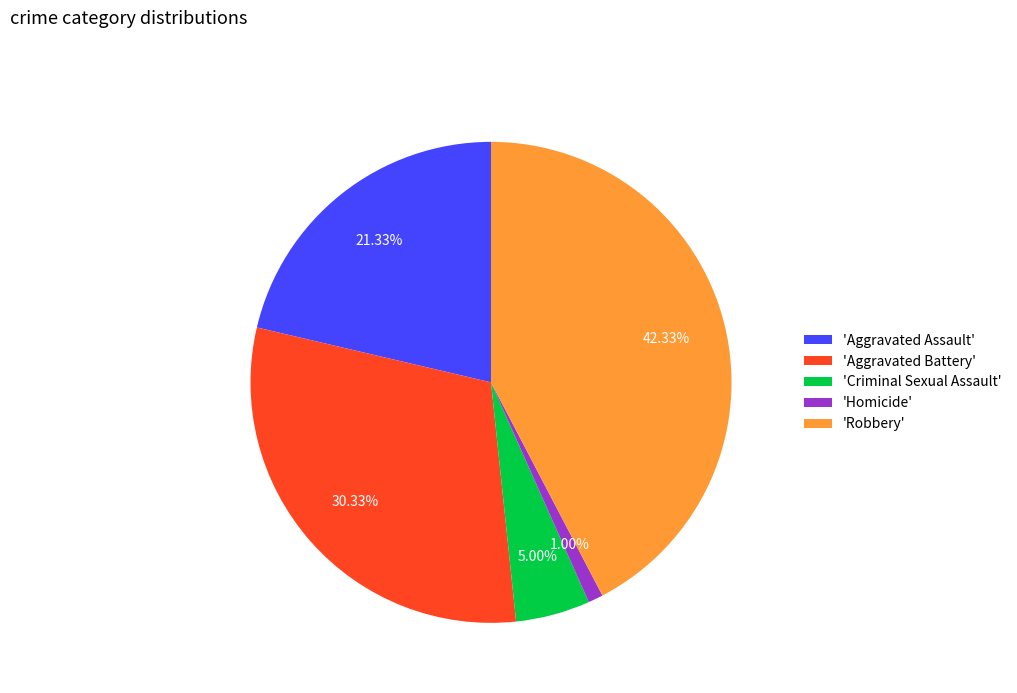

Does any single category account for the majority?

No